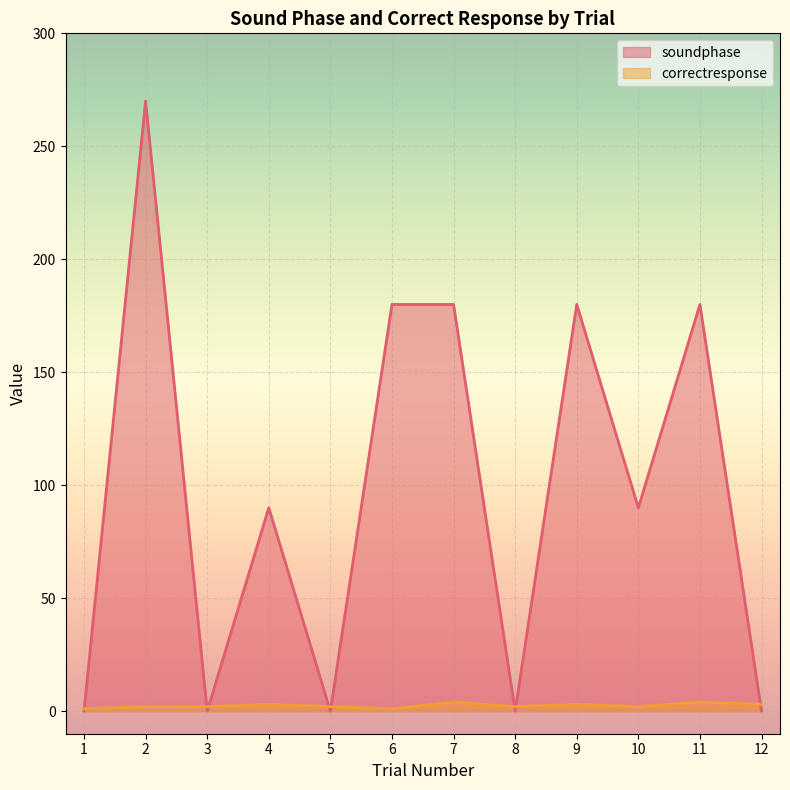

How many lines are shown in the chart?

2